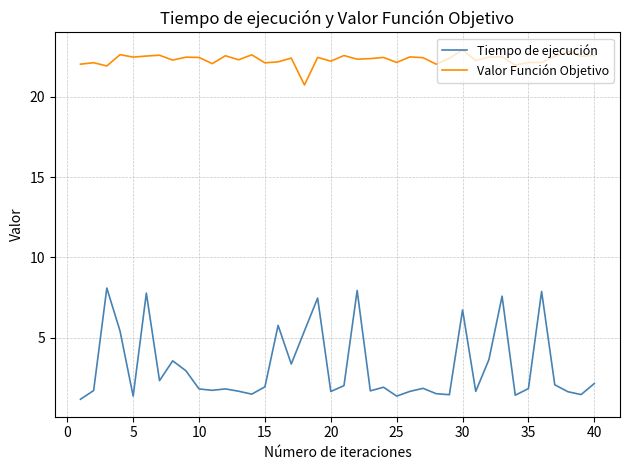

True or false: Valor Función Objetivo and Tiempo de ejecución cross at least once.

False